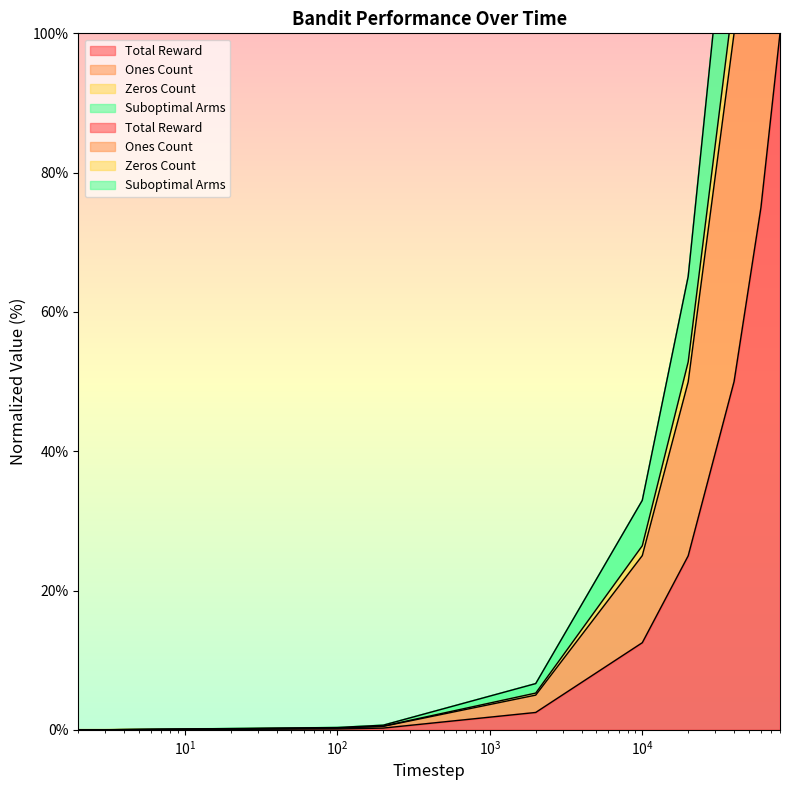

True or false: Ones Count and Suboptimal Arms cross at least once.

False